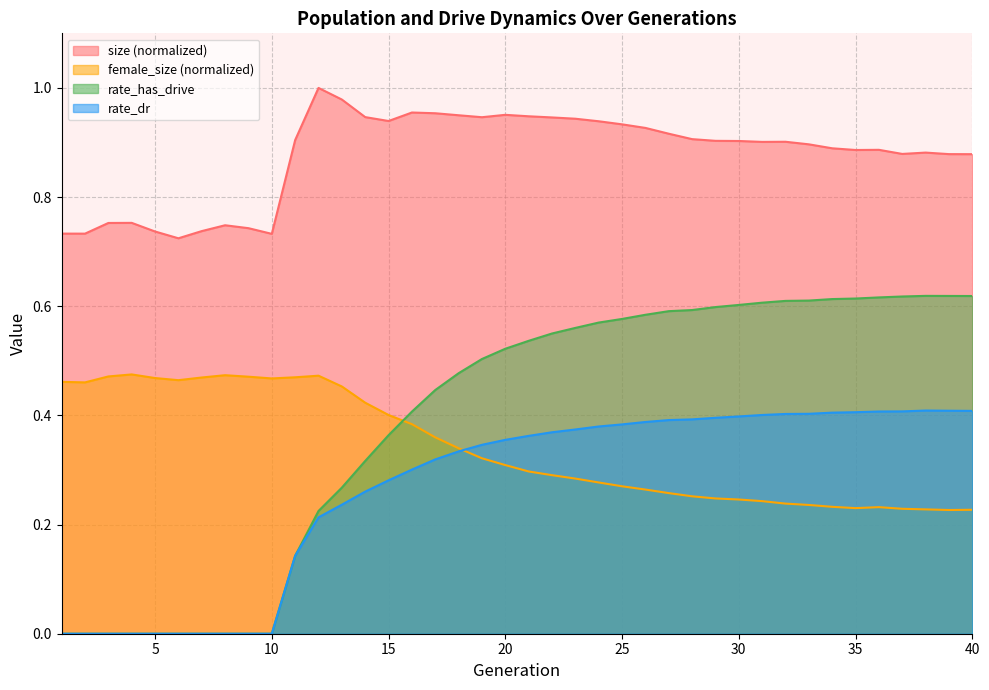

What are all the series names shown in the legend?

size, female_size, rate_has_drive, rate_dr